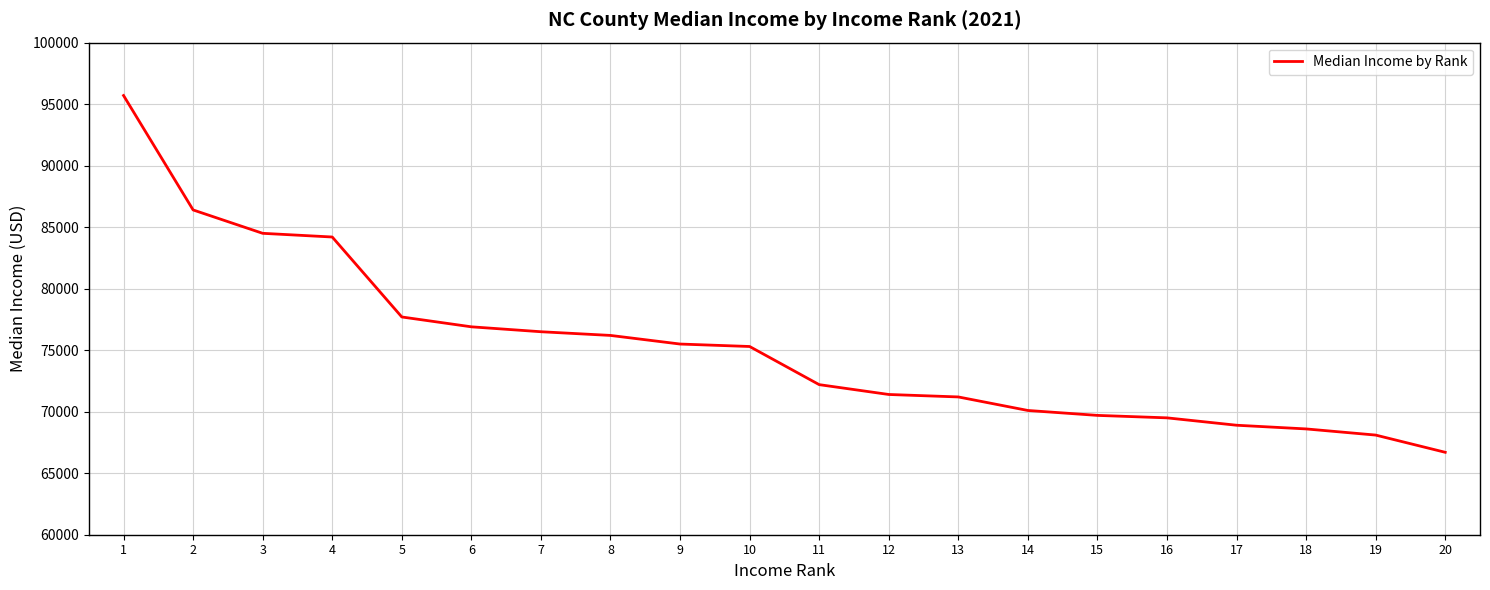

Which has a higher value, 12 or 11?

11